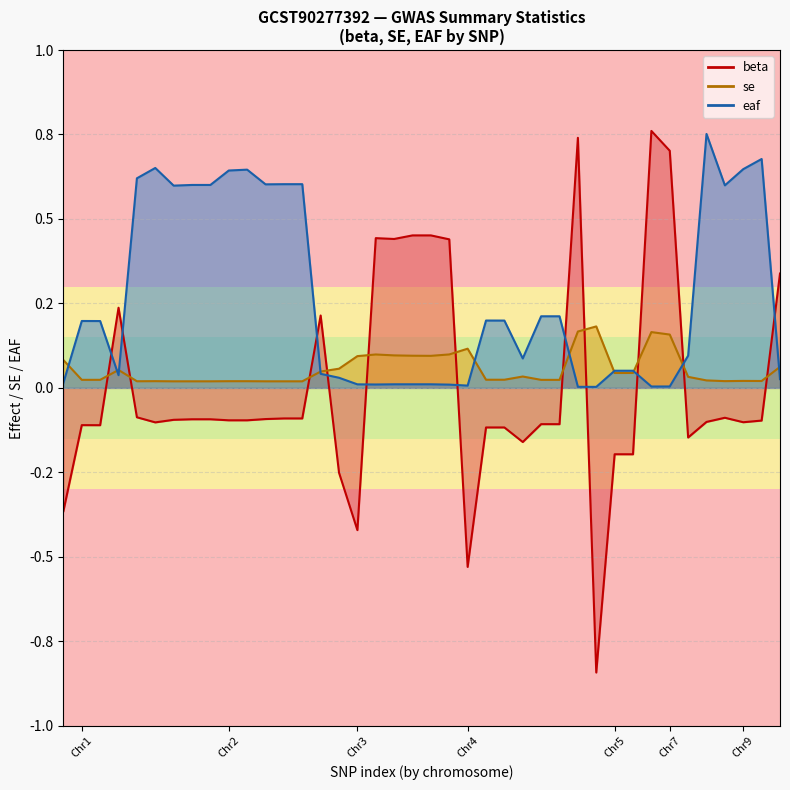

True or false: mean_beta and mean_eaf intersect in this chart.

True